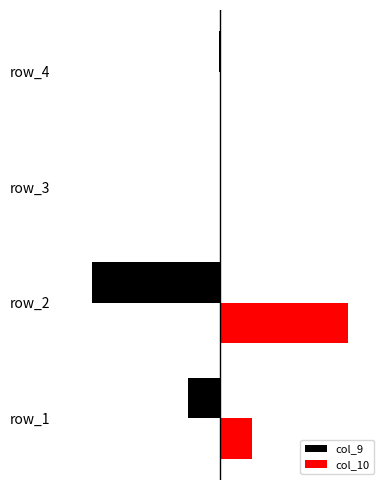

What are all the series names shown in the legend?

col_9, col_10